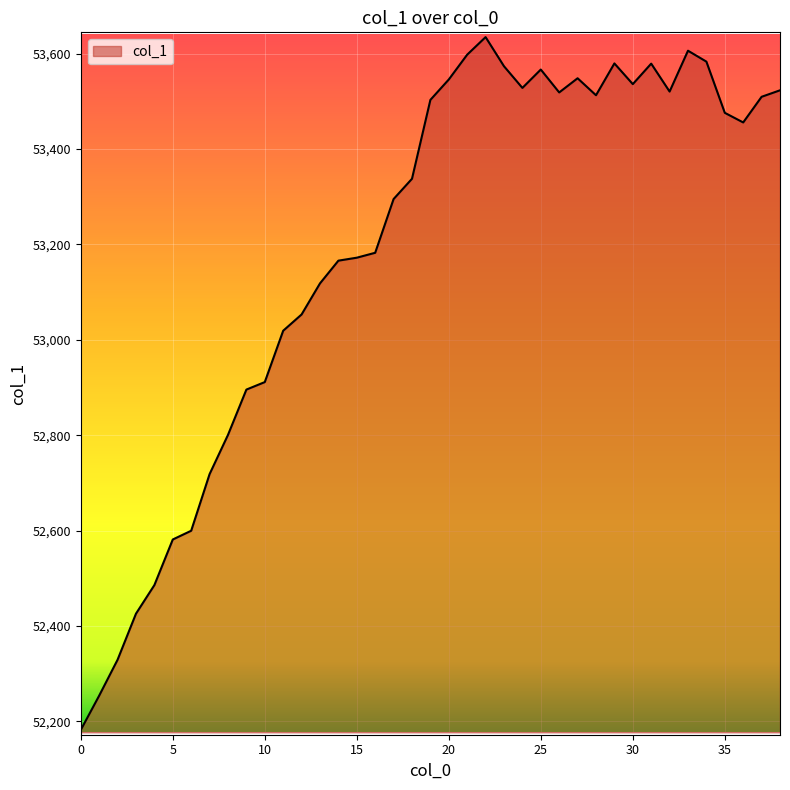

What is the greatest value displayed?

53634.4